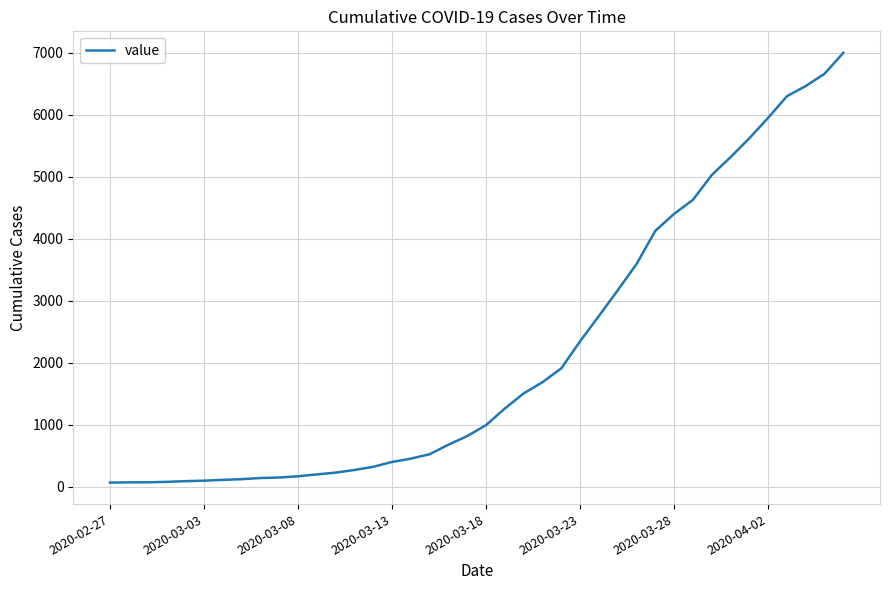

What is the difference between the maximum and minimum values?

6938